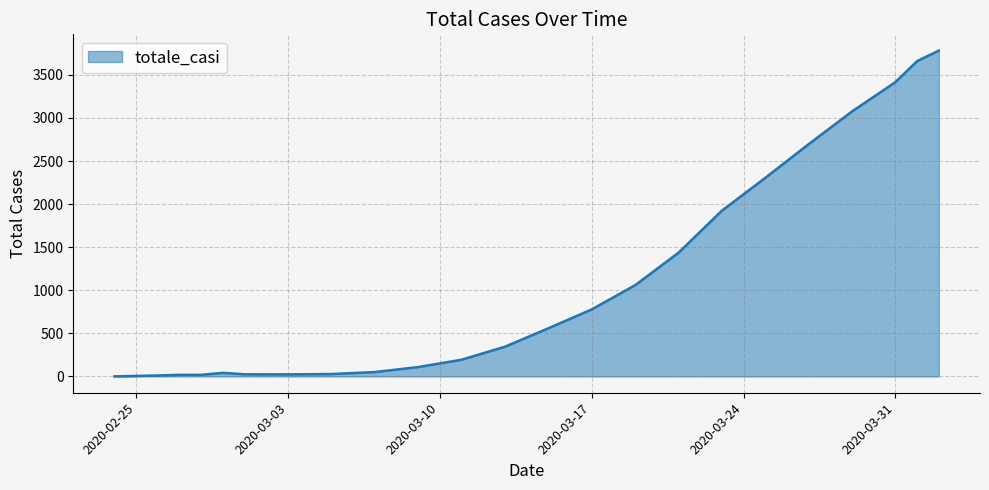

What is the difference between the maximum and minimum values?

3781